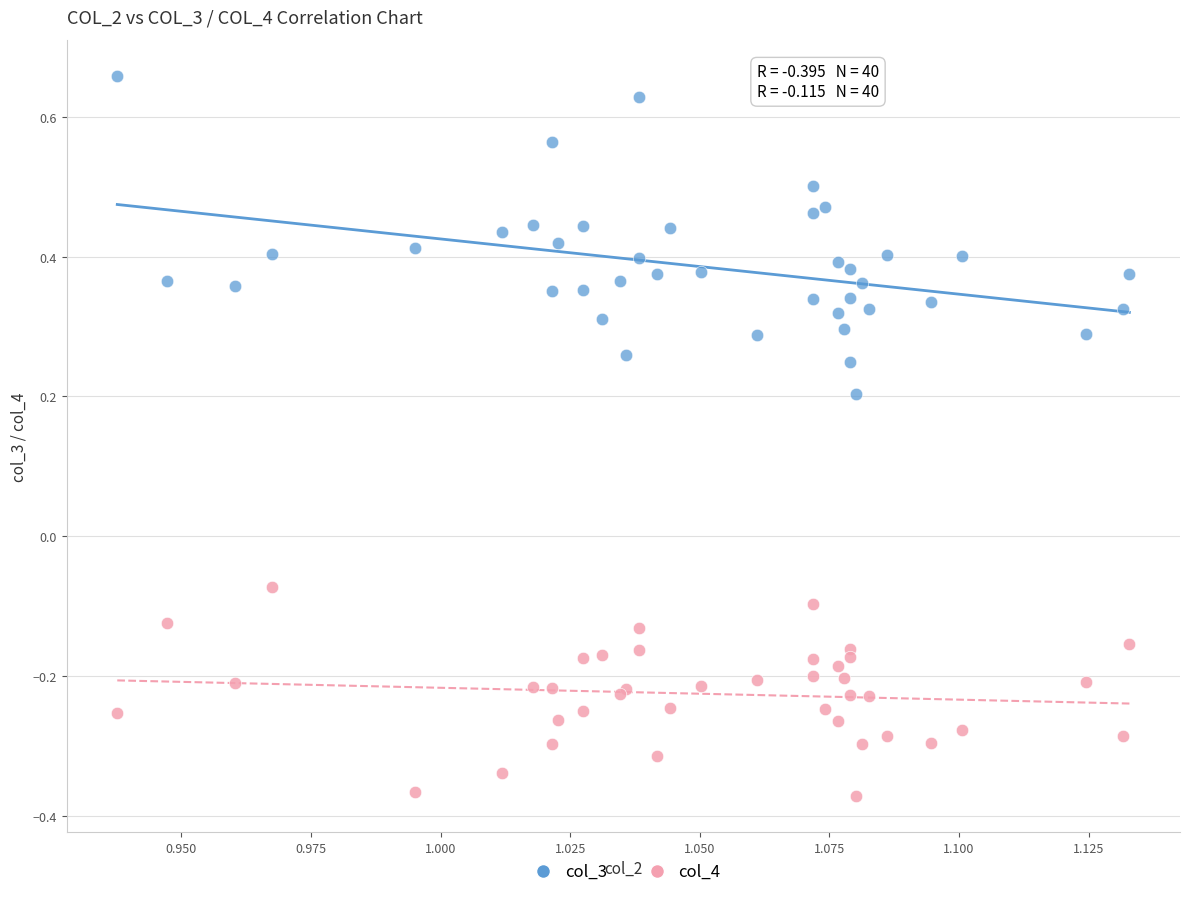

Which series has the largest Y range (max minus min)?

col_3